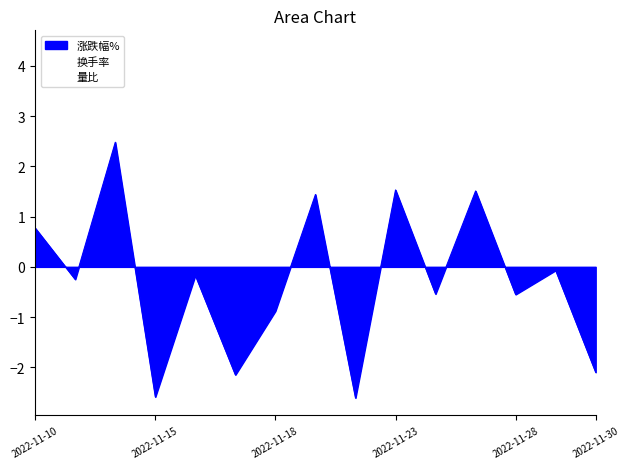

In 量比, how many points are lower than both neighbors (excluding endpoints)?

4